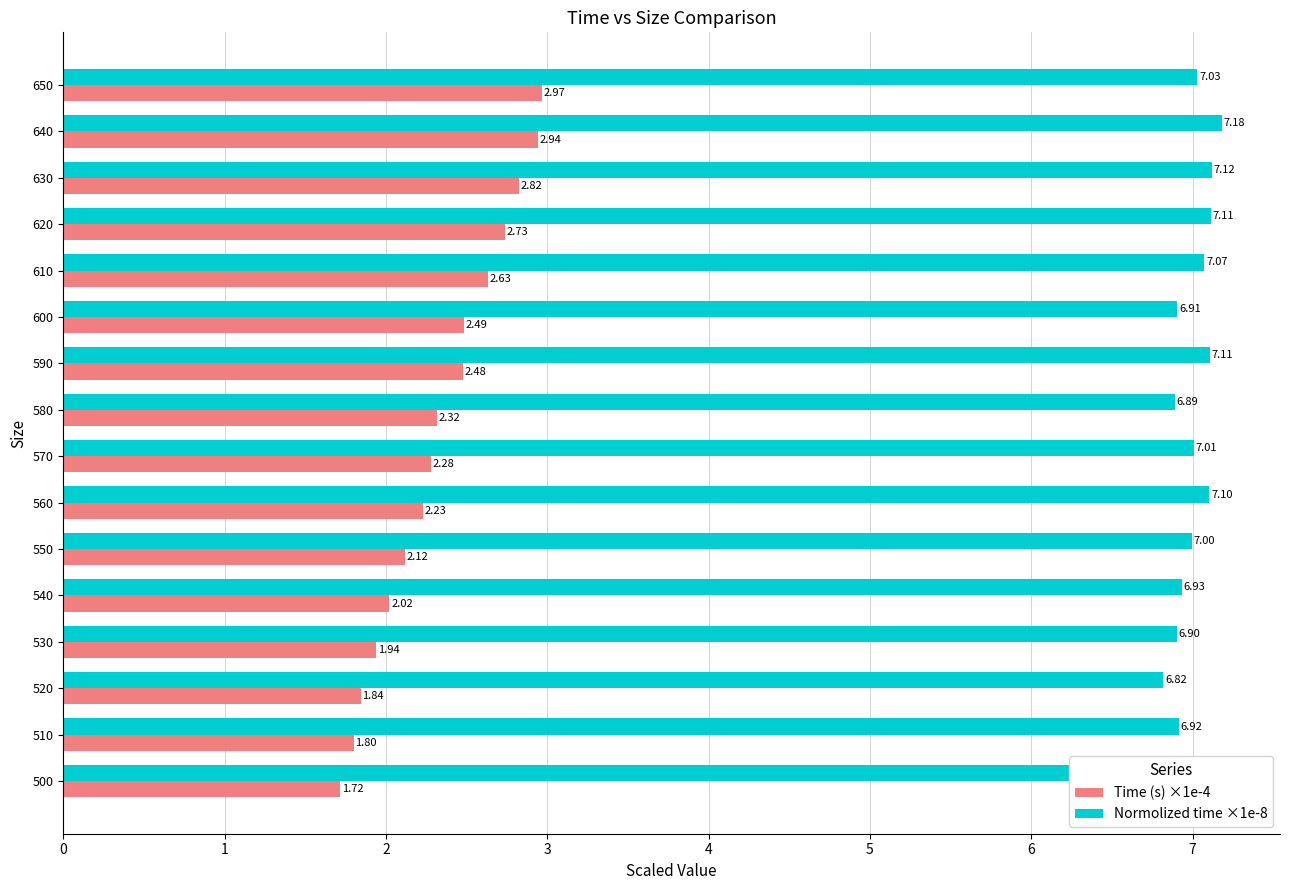

What is the difference between the second highest and second lowest values in the Time (s) ×1e-4 series?

1.1